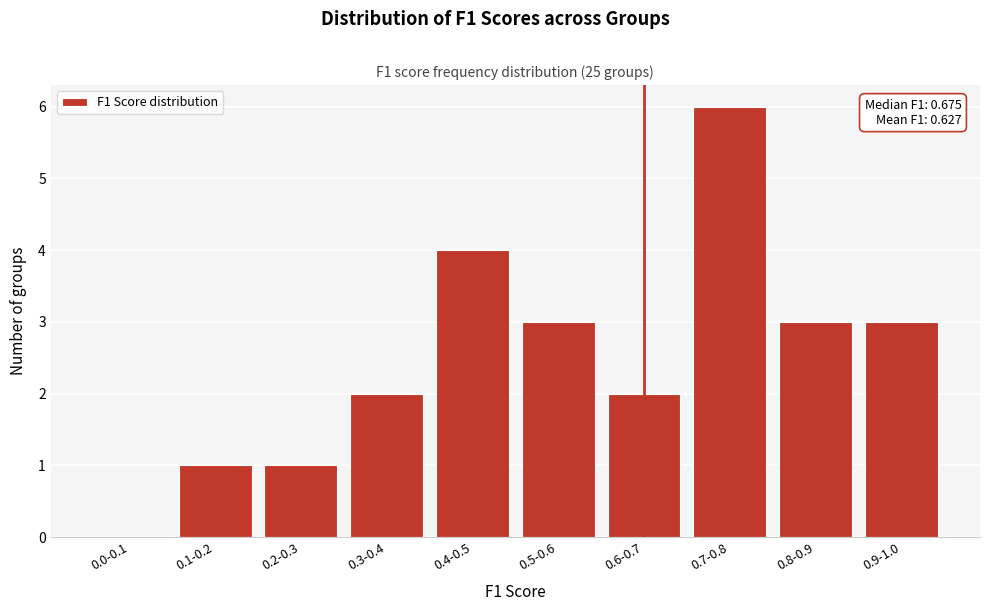

Reading right to left, list all the values displayed in this chart.

0.9-1.0=3	0.8-0.9=3	0.7-0.8=6	0.6-0.7=2	0.5-0.6=3	0.4-0.5=4	0.3-0.4=2	0.2-0.3=1	0.1-0.2=1	0.0-0.1=0